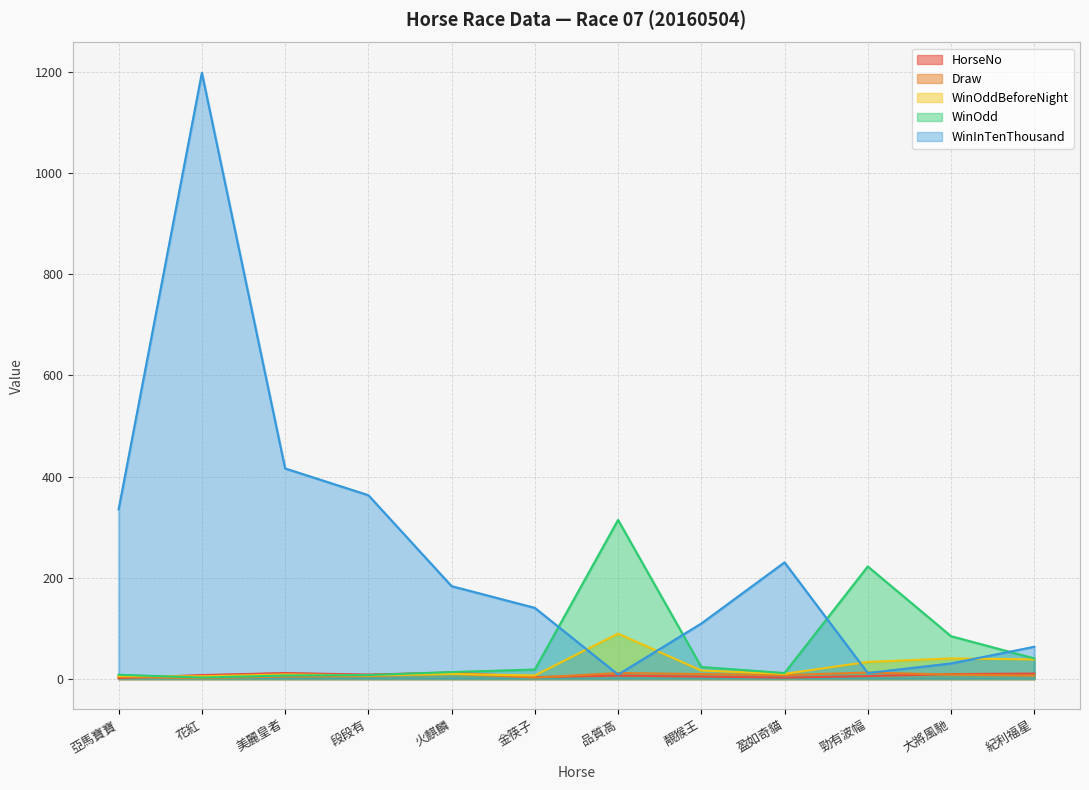

At which category does HorseNo reach its first local valley?

段段有